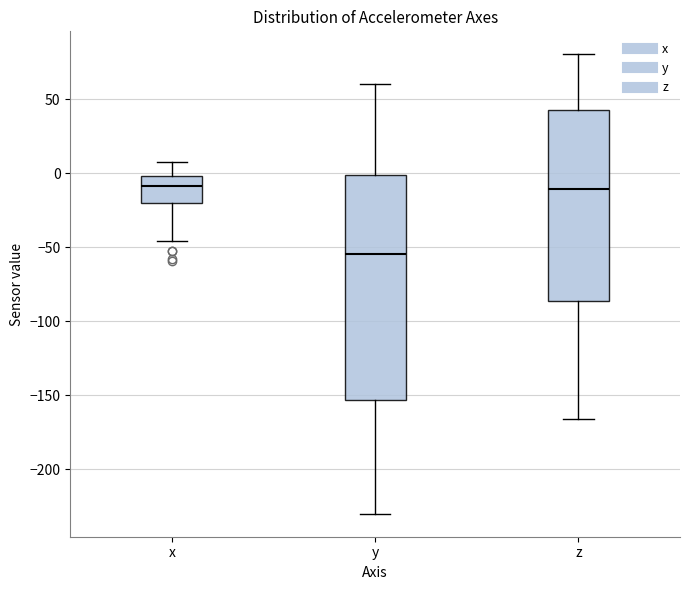

Comparing the boxes themselves (not the whiskers), which one is the tallest?

y